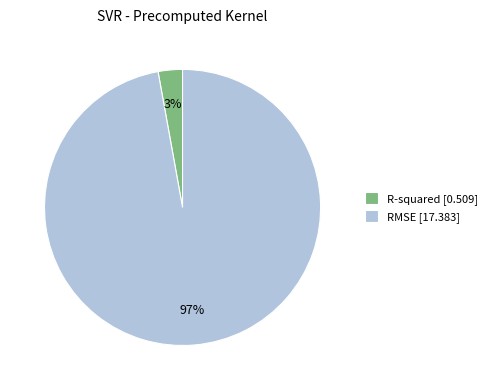

Between R-squared and RMSE, which is larger?

RMSE